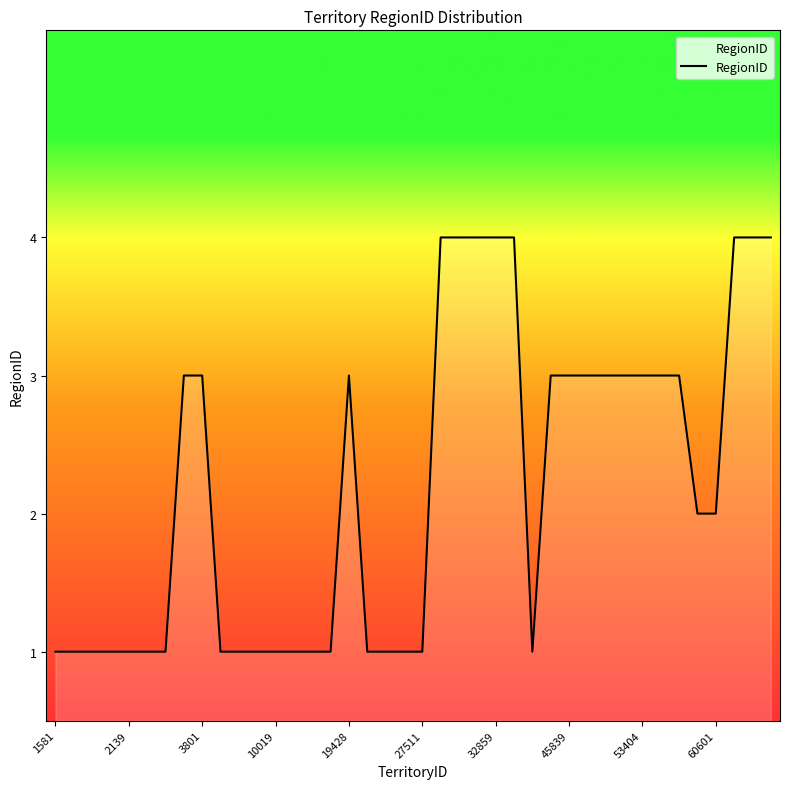

Does the chart have visible grid lines?

No